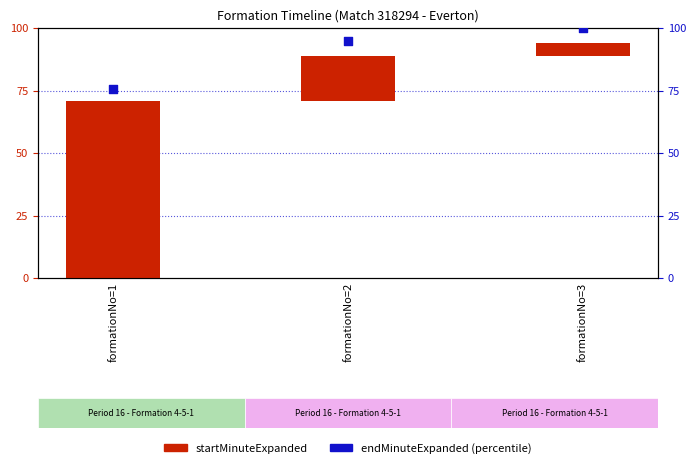

Which series contains the highest Y value?

endMinuteExpanded (percentile)